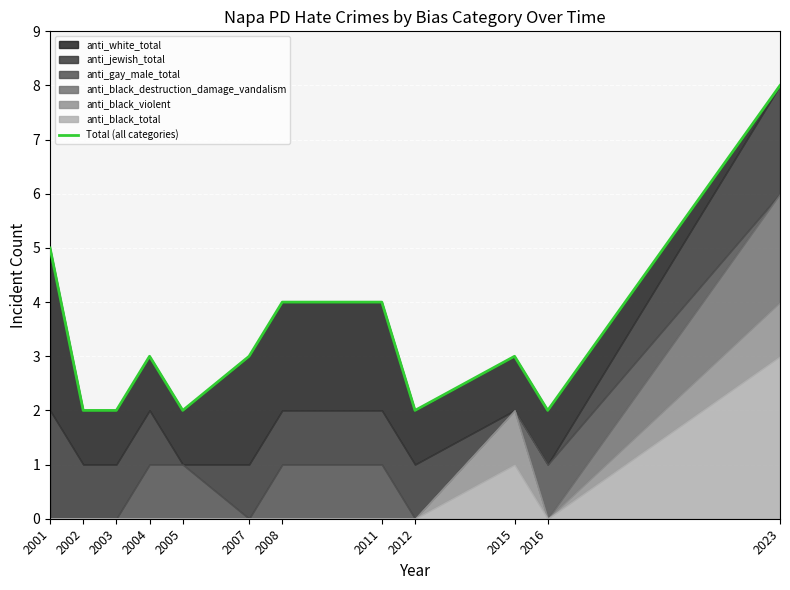

How many lines are shown in the chart?

1